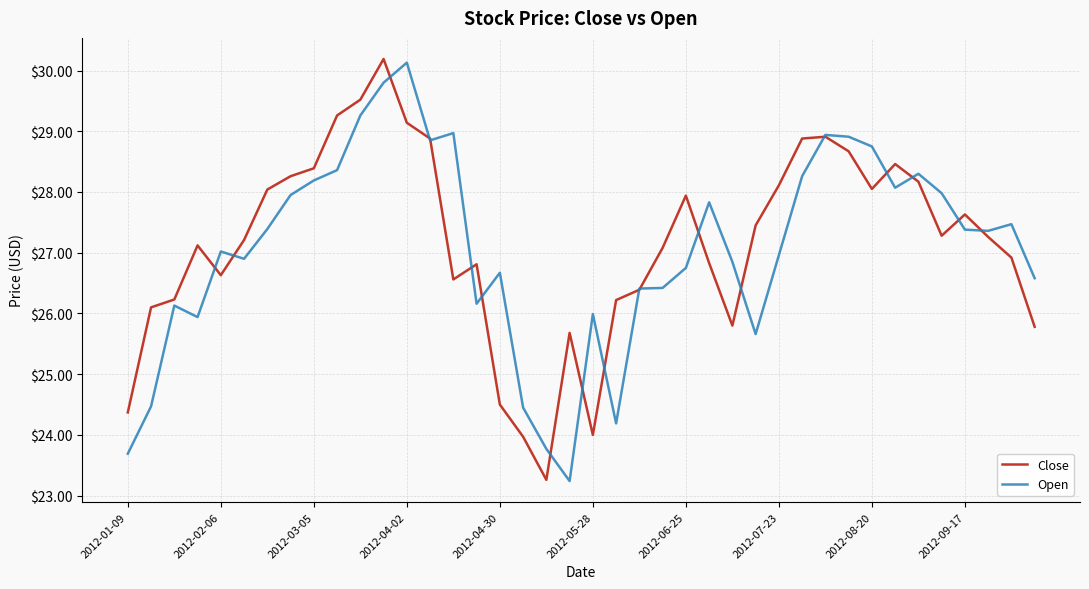

What is the maximum value shown in the chart?

30.2